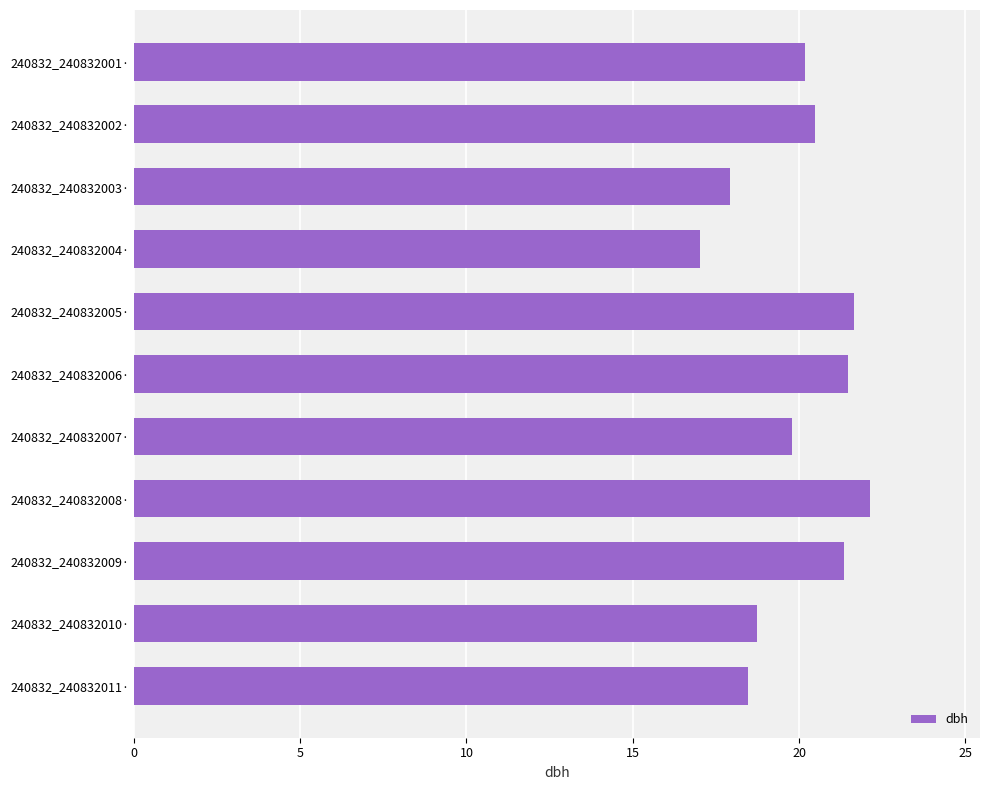

True or false: the data shows 26.2 at 240832_240832004·.

False